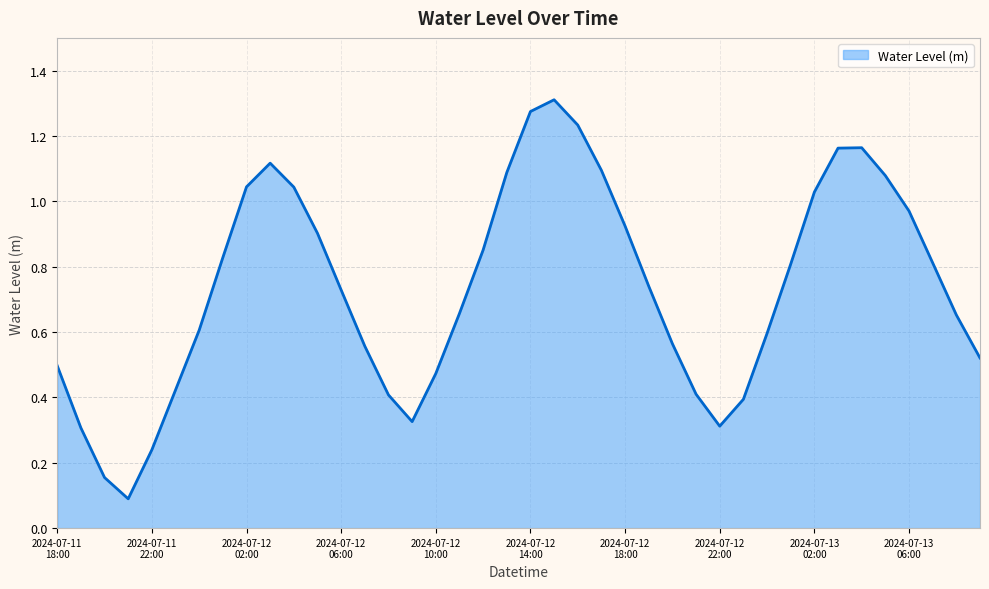

Rank the categories by value from highest to lowest.

2024-07-12 15:00, 2024-07-12 14:00, 2024-07-12 16:00, 2024-07-13 04:00, 2024-07-13 03:00, 2024-07-12 03:00, 2024-07-12 17:00, 2024-07-12 13:00, 2024-07-13 05:00, 2024-07-12 02:00, 2024-07-12 04:00, 2024-07-13 02:00, 2024-07-13 06:00, 2024-07-12 18:00, 2024-07-12 05:00, 2024-07-12 12:00, 2024-07-12 01:00, 2024-07-13 07:00, 2024-07-13 01:00, 2024-07-12 19:00, 2024-07-12 06:00, 2024-07-12 11:00, 2024-07-13 08:00, 2024-07-12 00:00, 2024-07-13 00:00, 2024-07-12 20:00, 2024-07-12 07:00, 2024-07-13 09:00, 2024-07-11 18:00, 2024-07-12 10:00, 2024-07-11 23:00, 2024-07-12 21:00, 2024-07-12 08:00, 2024-07-12 23:00, 2024-07-12 09:00, 2024-07-12 22:00, 2024-07-11 19:00, 2024-07-11 22:00, 2024-07-11 20:00, 2024-07-11 21:00